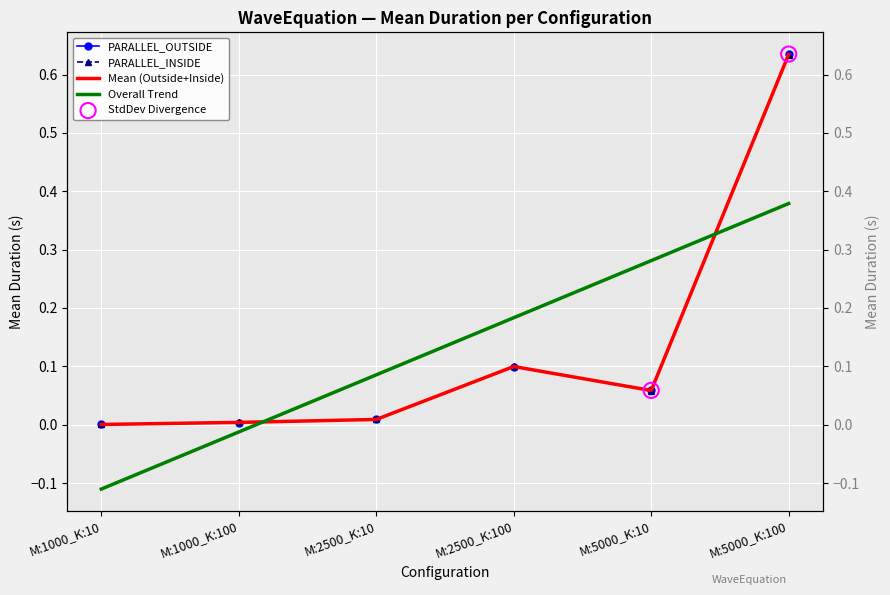

Which series has the largest Y range (max minus min)?

PARALLEL_OUTSIDE